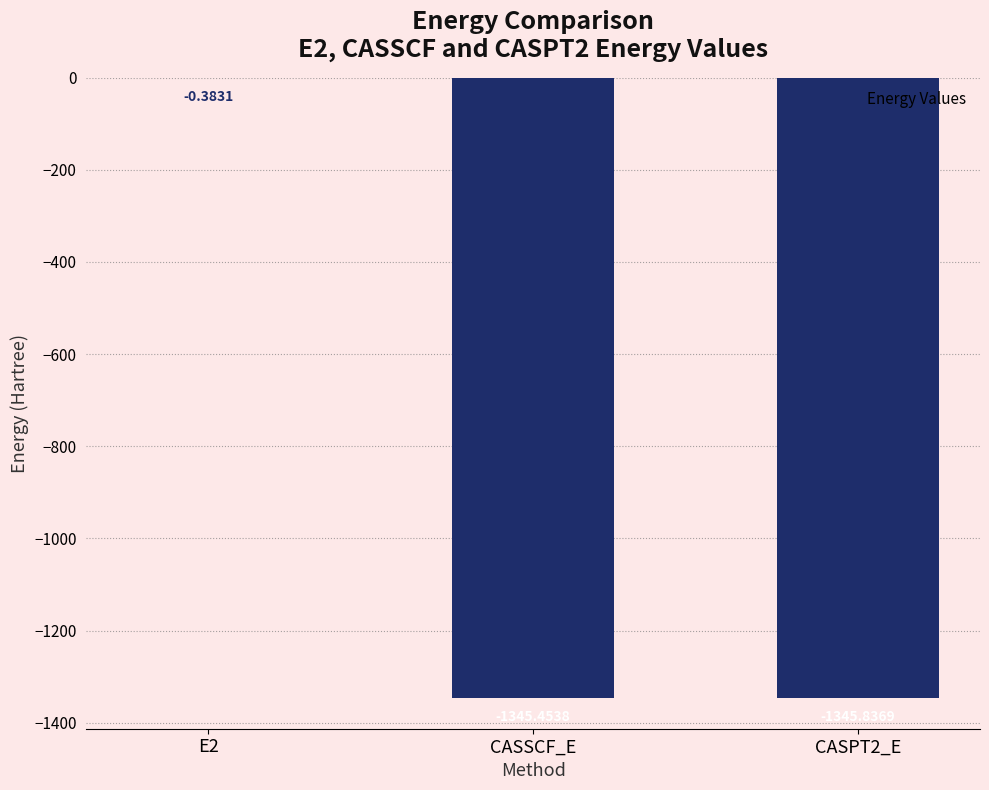

What is the sum of all values?

-2691.7